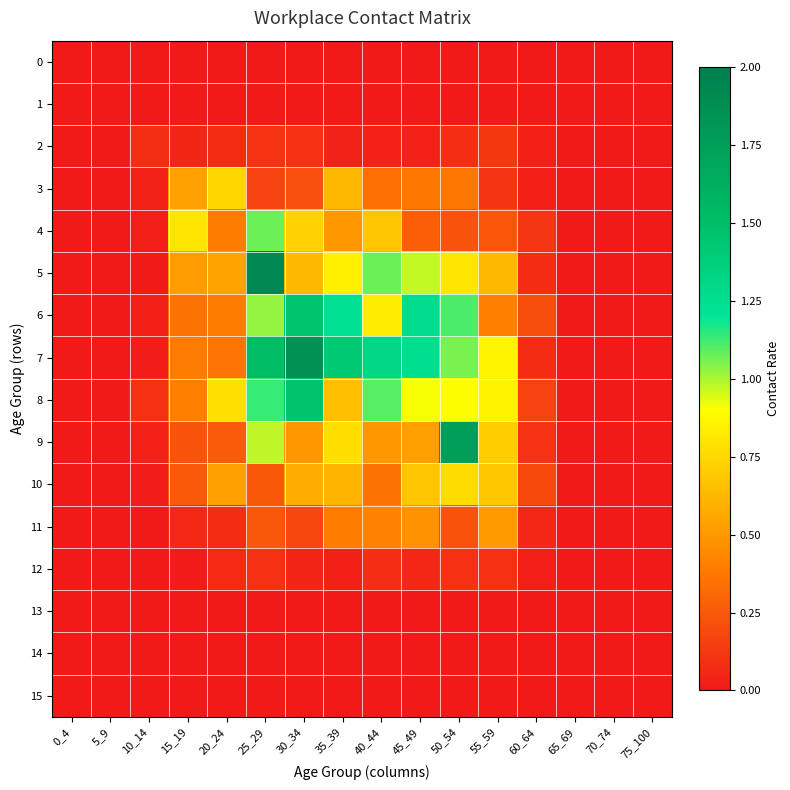

What is the spread (max minus min) of values at 60_64?

0.2